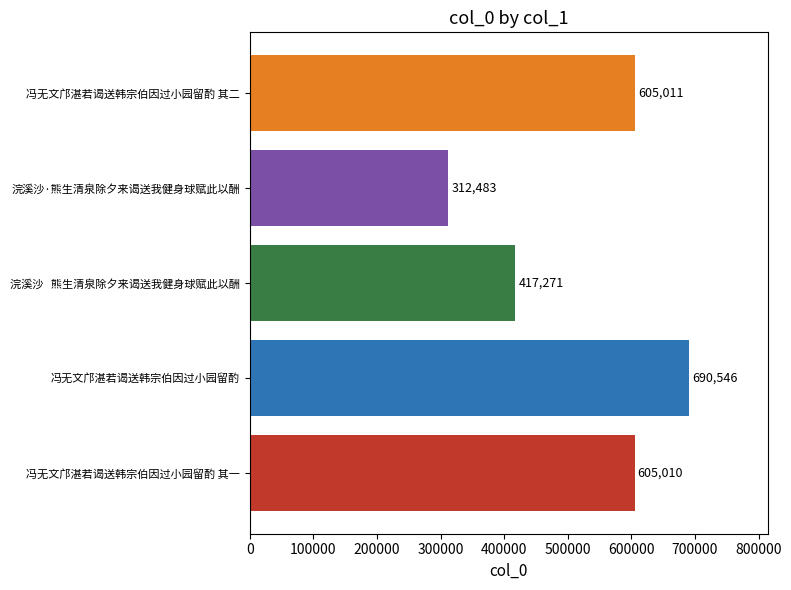

Are the bars grouped side by side (vs. stacked)?

No